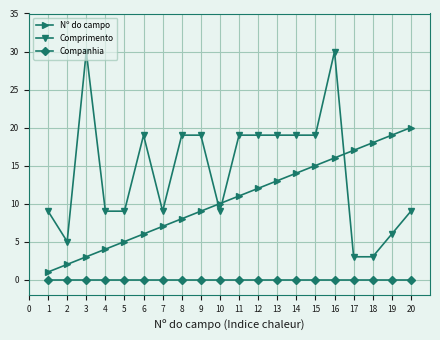

What is the sum of all Comprimento values?

283